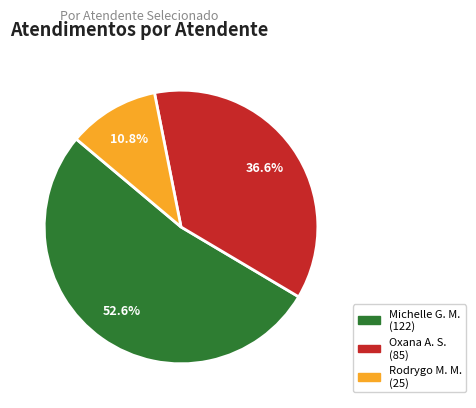

Is there a majority slice in this chart?

Yes